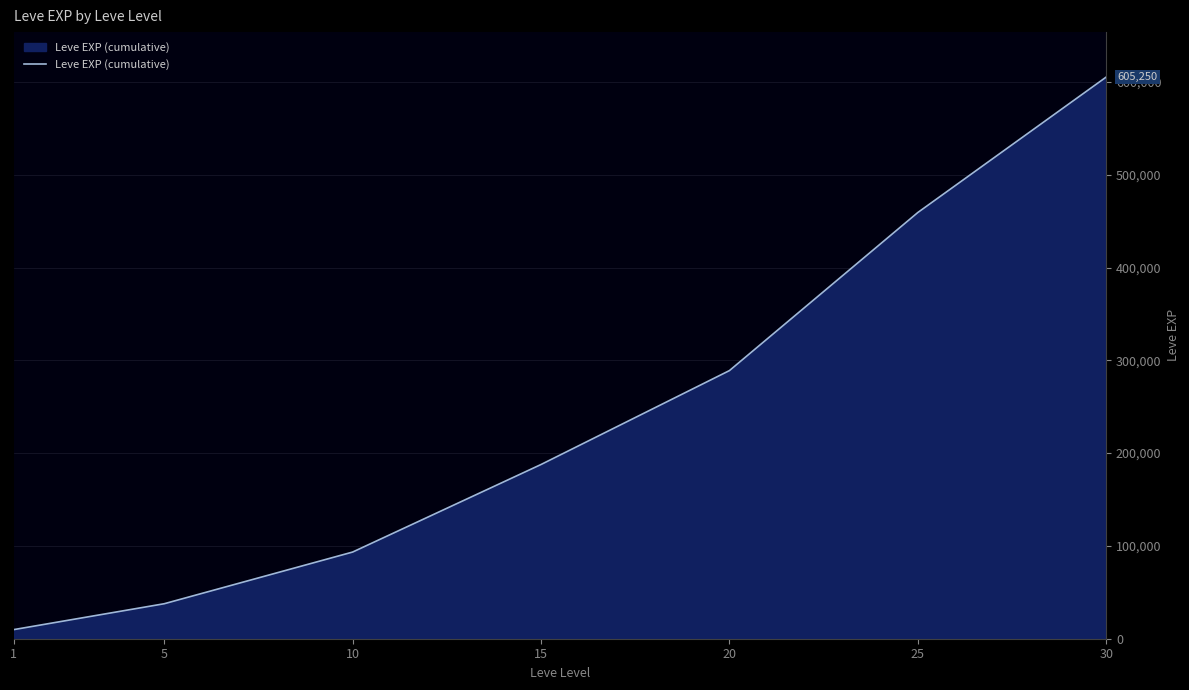

How many lines are shown in the chart?

1